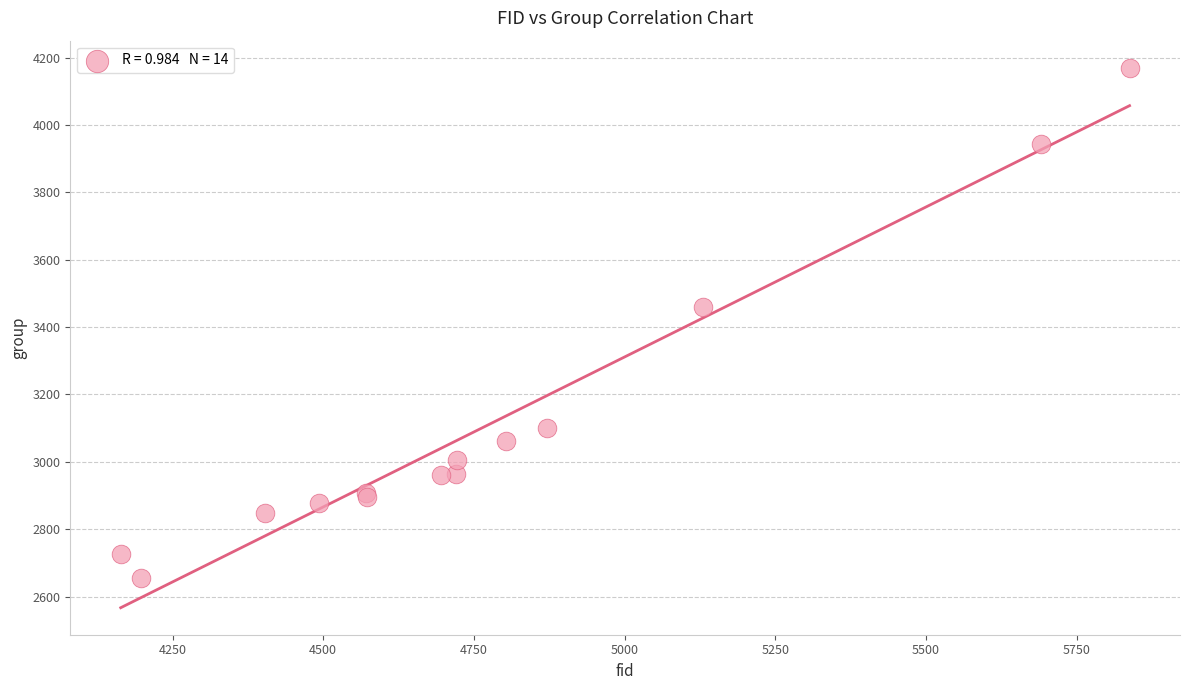

What Y value in the scatter plot is closest to 3412?

3459